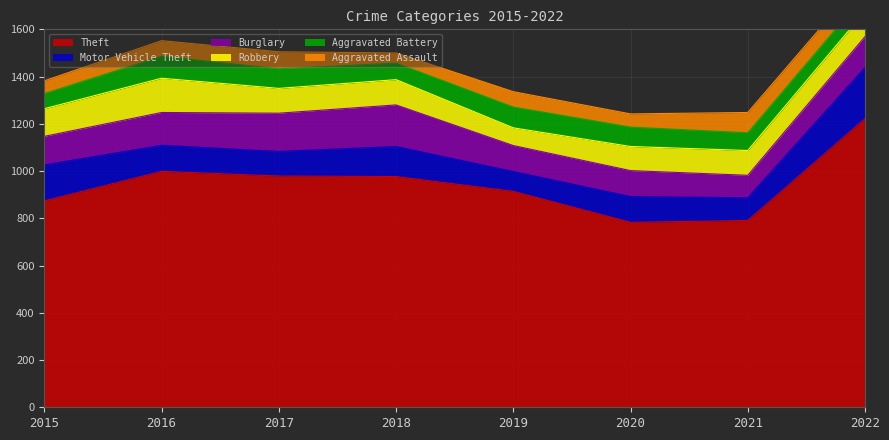

At which label is Aggravated Battery closest to 78?

2021